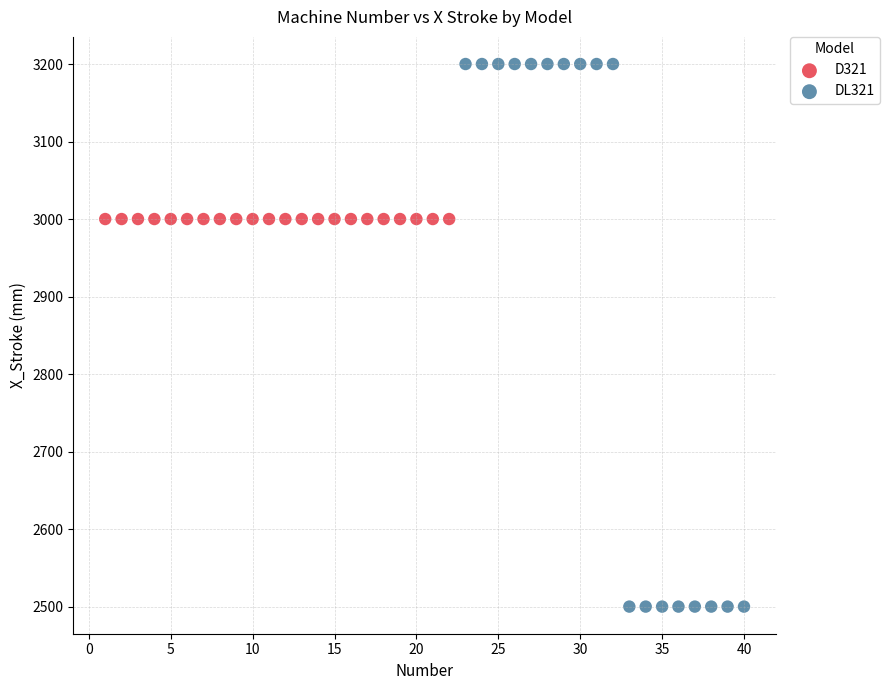

Which series reaches the maximum Y coordinate?

DL321